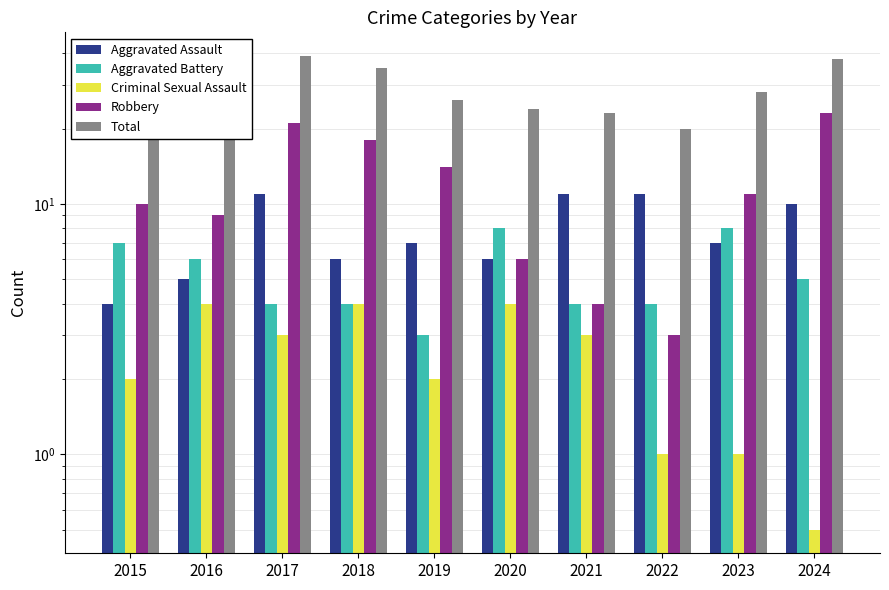

At which category does the chart reach its peak across all series?

2017